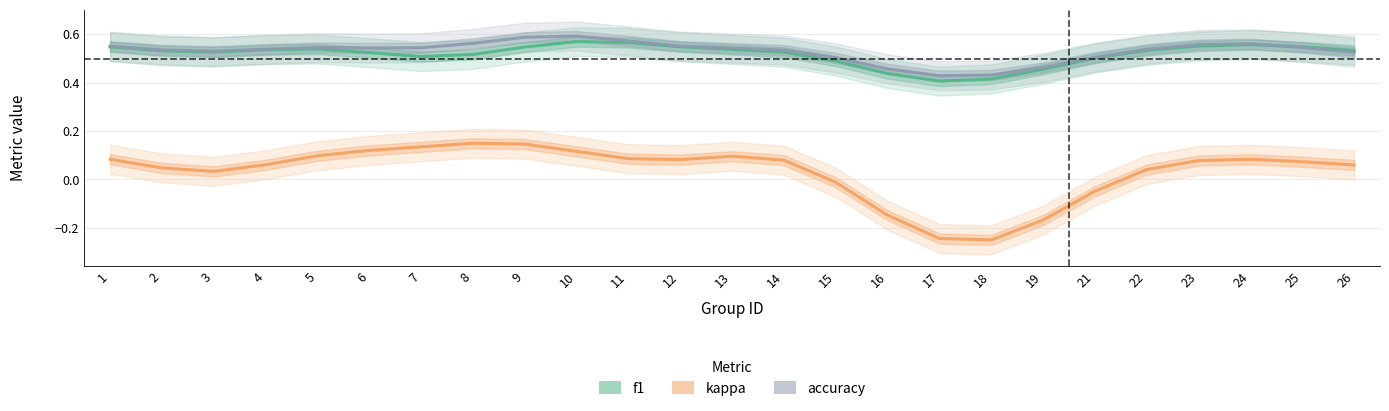

What is the value of the f1 point at the 1st from the left?

0.5